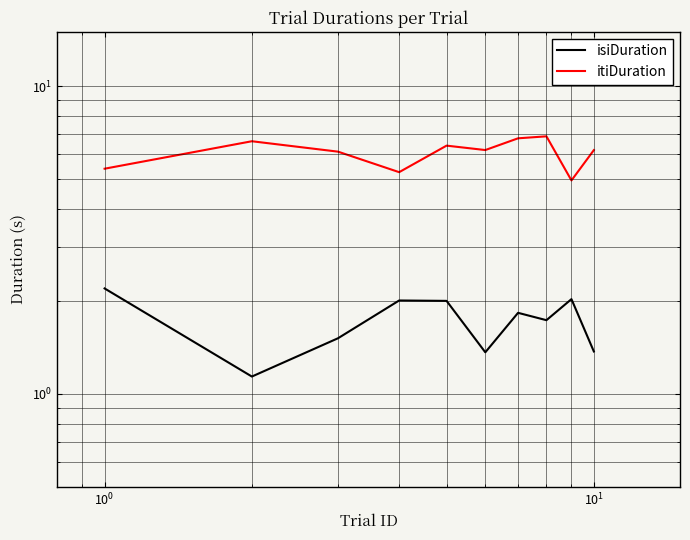

List the series in order of their peak value, lowest first.

isiDuration, itiDuration